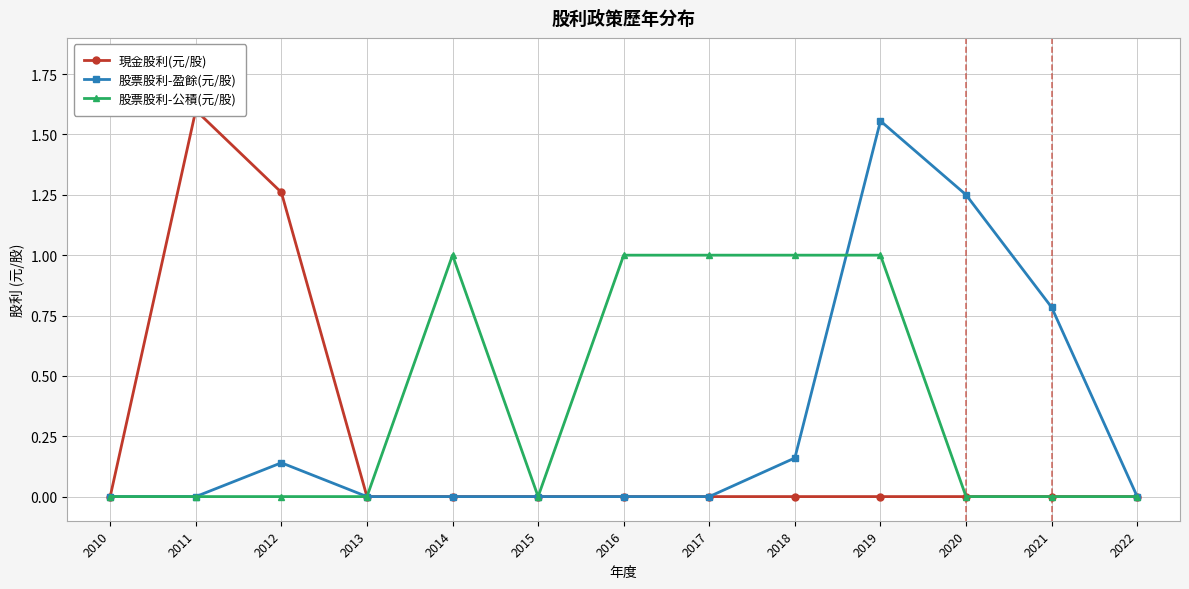

What is the total value across all series at 2011?

1.6